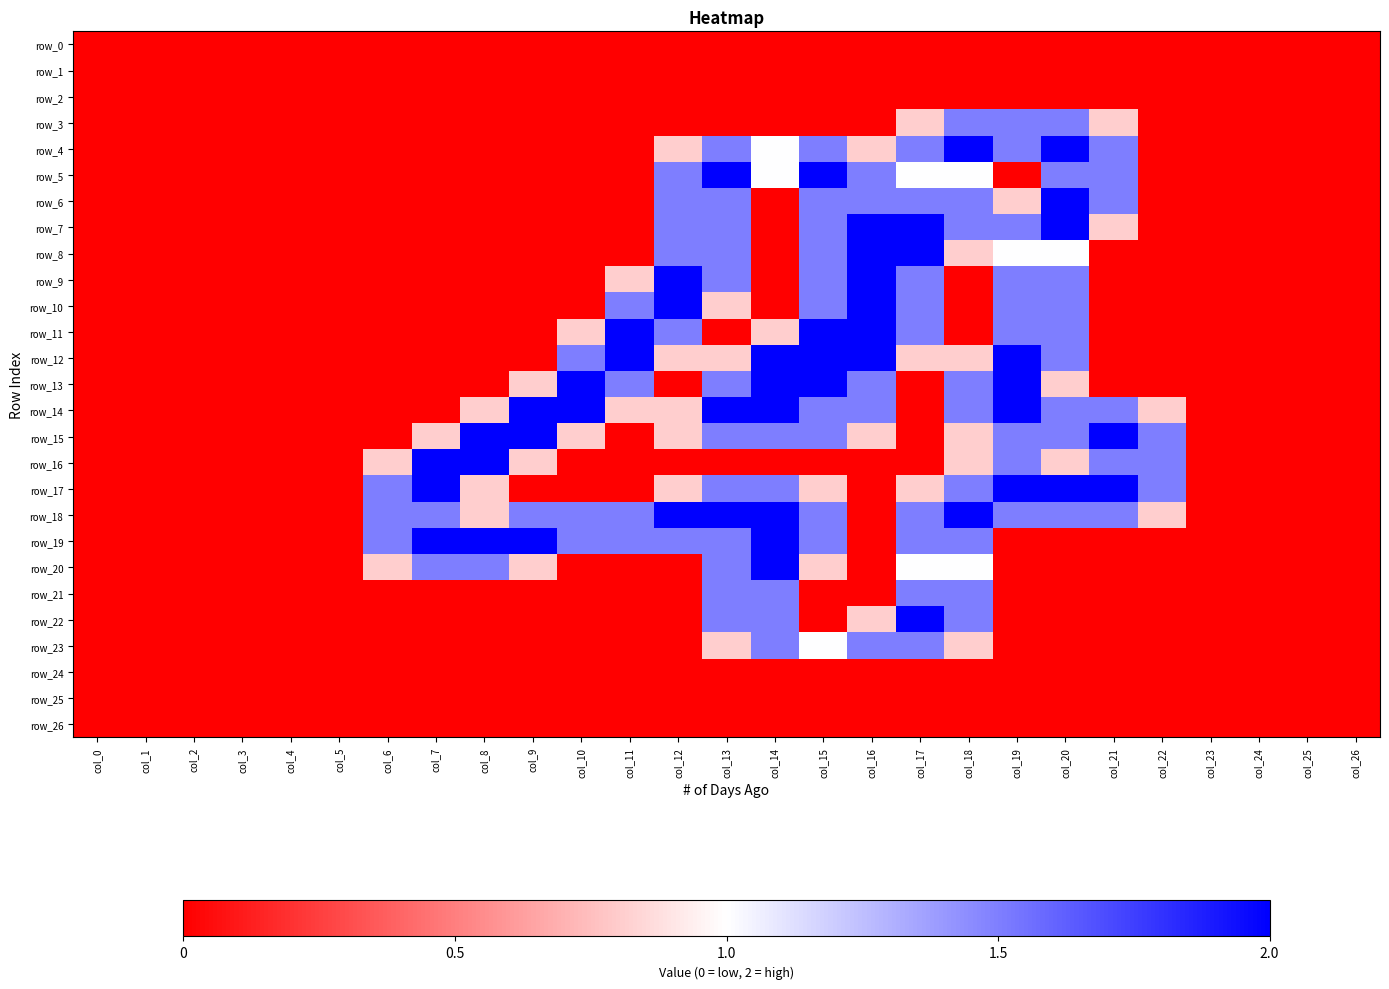

Is it true that row_8 equals 0.0 at col_6?

True